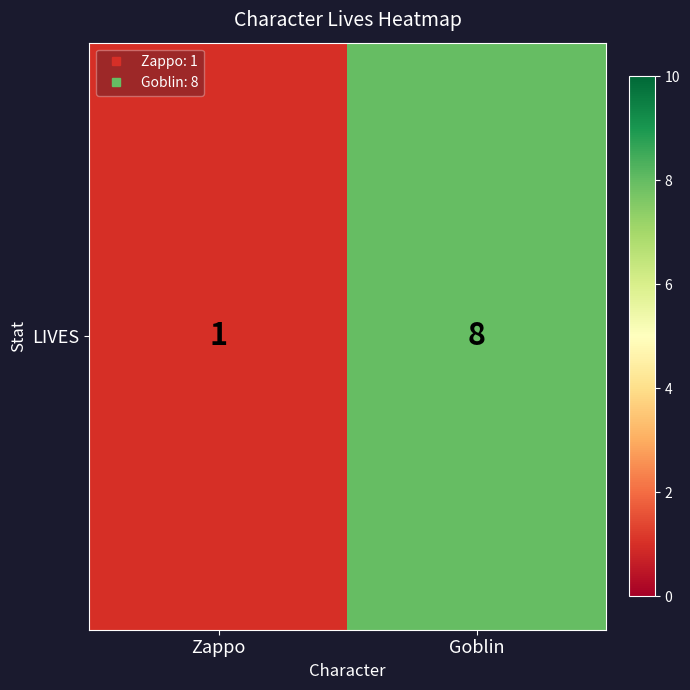

Where is the data nearest to the value 4?

Zappo